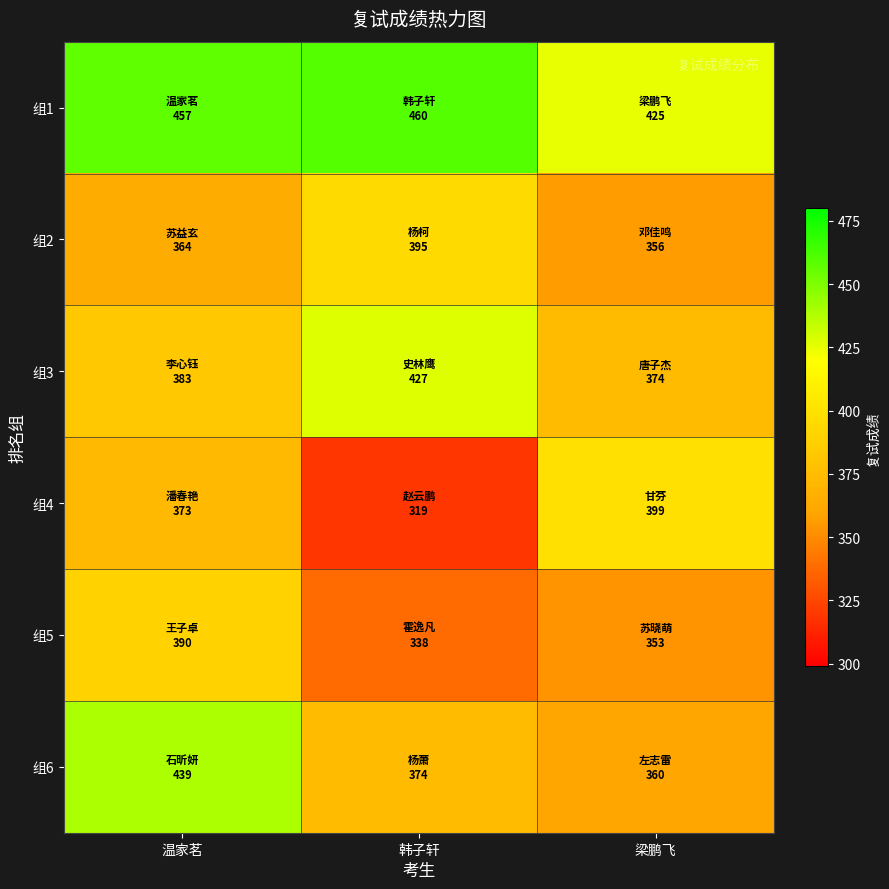

Rank the series at 温家茗 from lowest to highest value.

组2, 组4, 组3, 组5, 组6, 组1